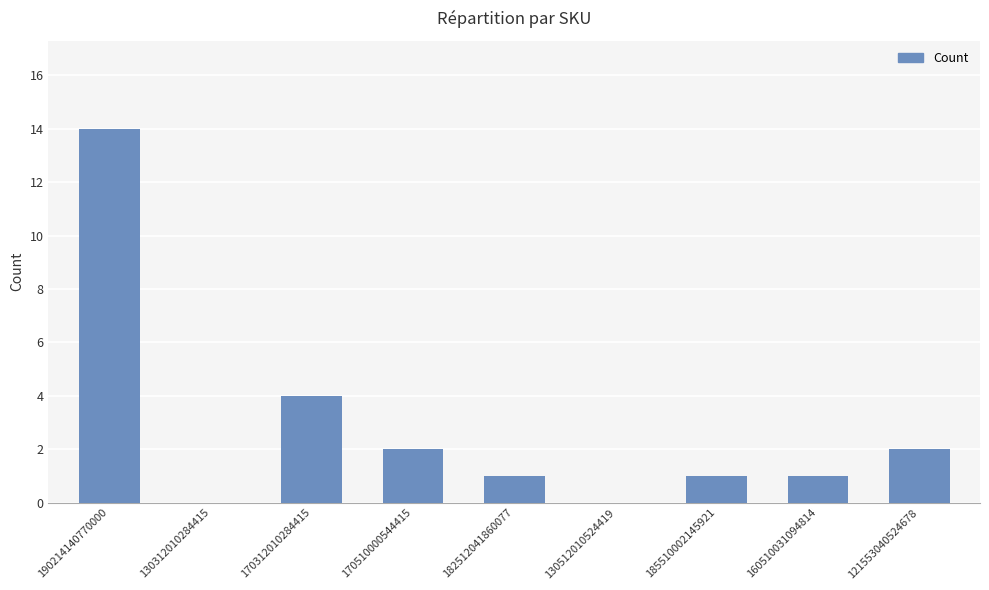

How many distinct data groups are displayed?

1